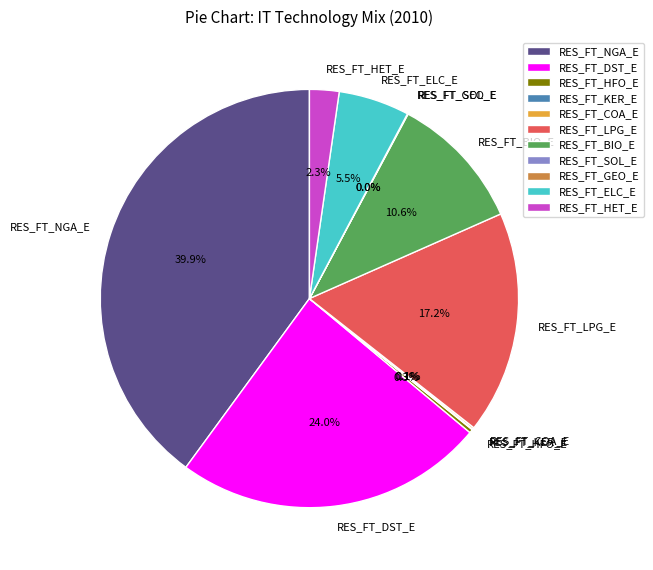

To the nearest percent, what portion does RES_FT_HET_E represent?

2%